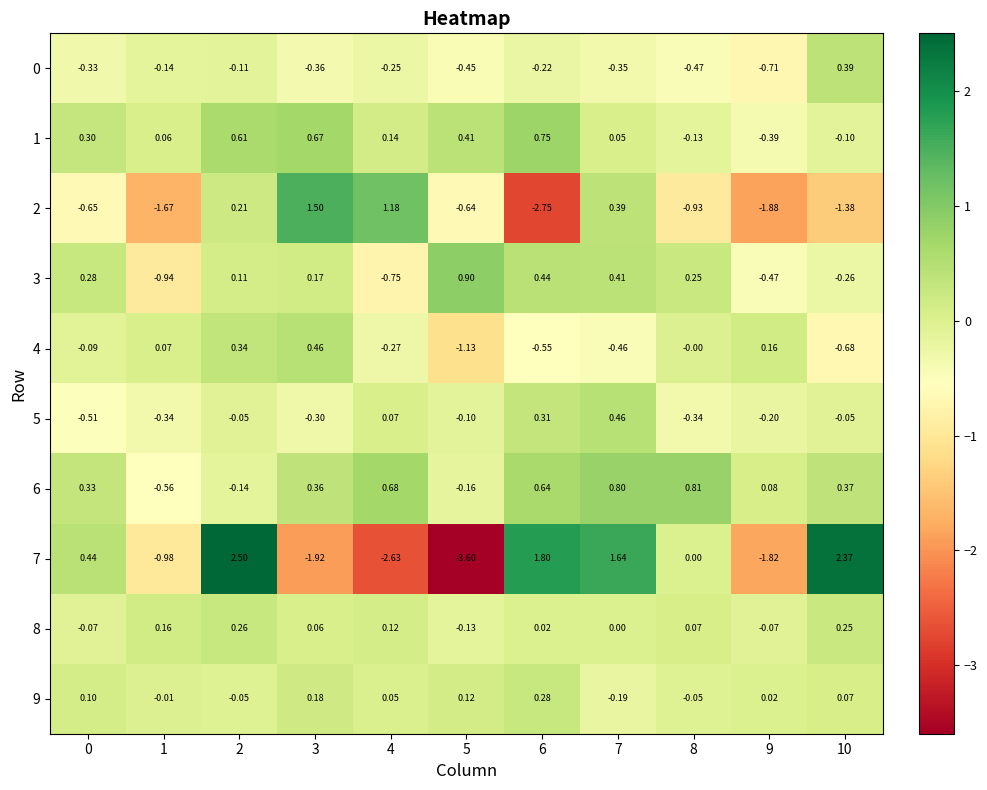

Rank the series at 8 from lowest to highest value.

2, 0, 5, 1, 9, 4, 7, 8, 3, 6